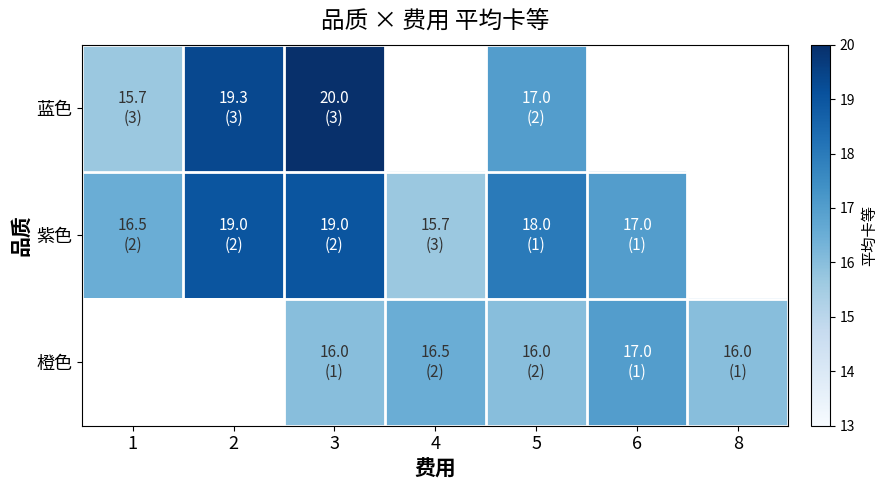

How many series are shown in this chart?

3